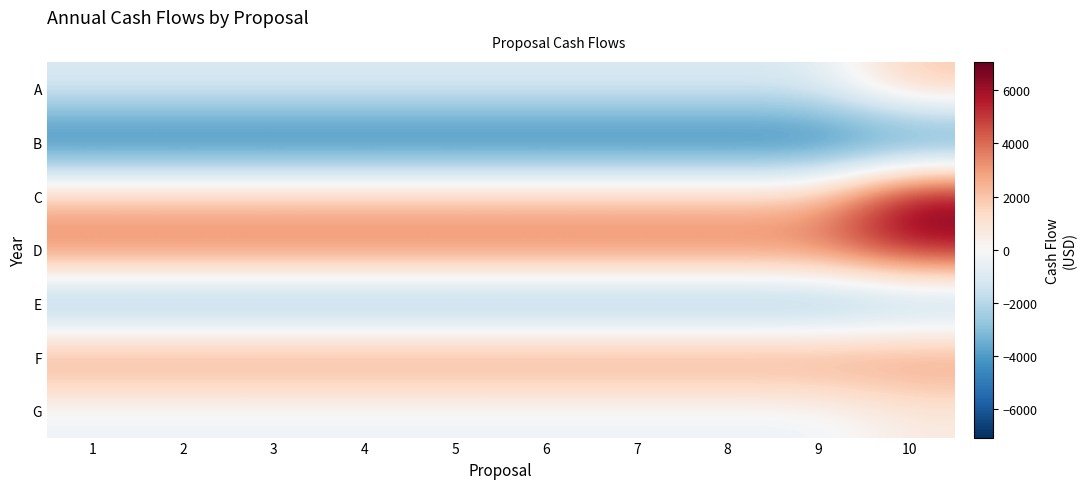

Which has a higher value, 10 or 5?

10